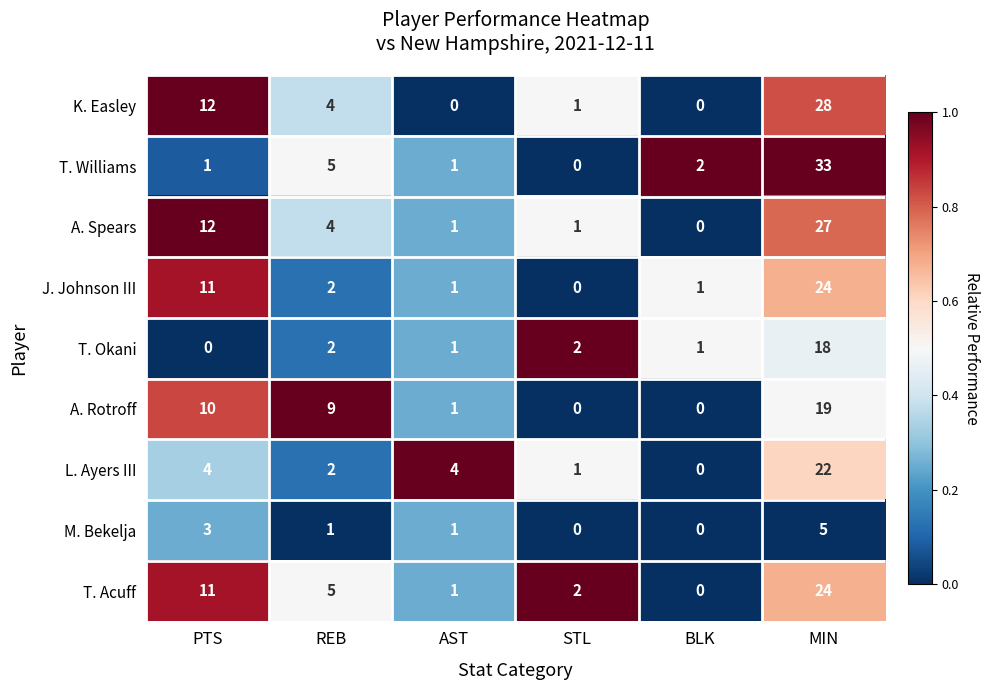

True or false: J. Johnson III has a value of 0 at AST.

False